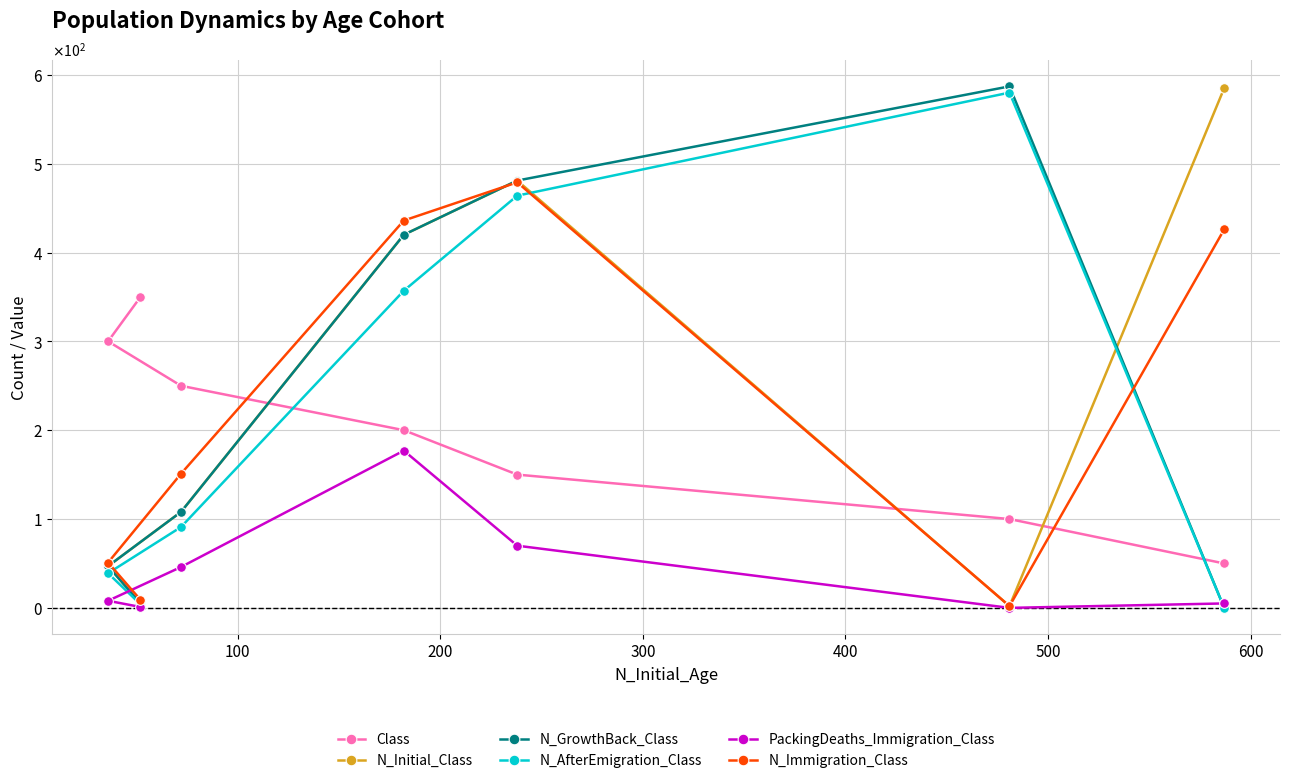

Between 400 and 500, which series saw the biggest shift?

N_Immigration_Class